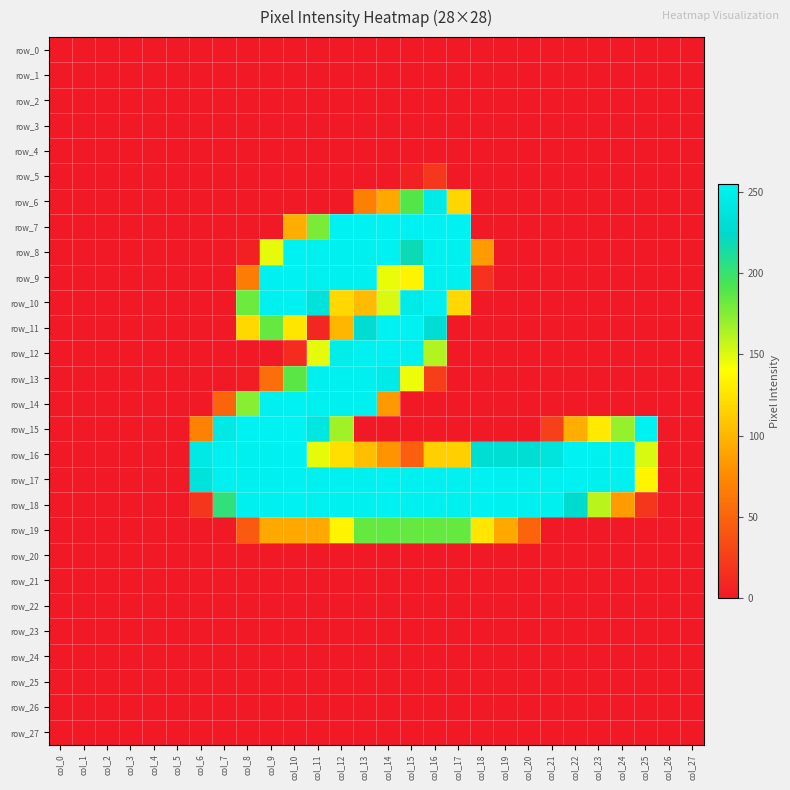

How many series are shown in this chart?

28